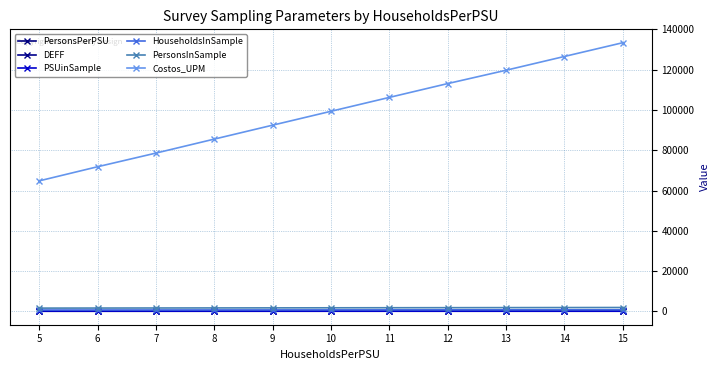

True or false: PSUinSample and PersonsInSample intersect in this chart.

False